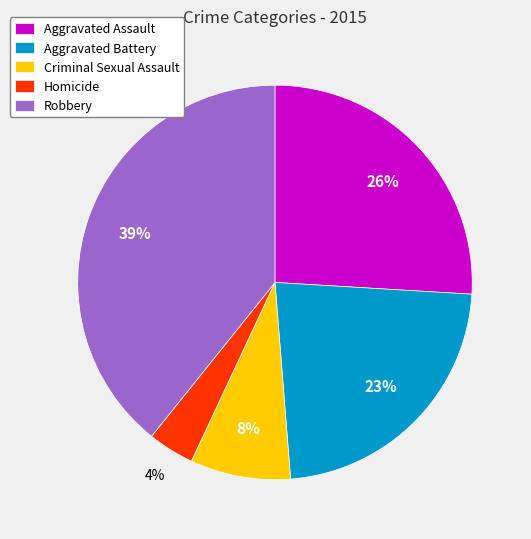

Is the sum of Criminal Sexual Assault and Robbery greater than half?

No